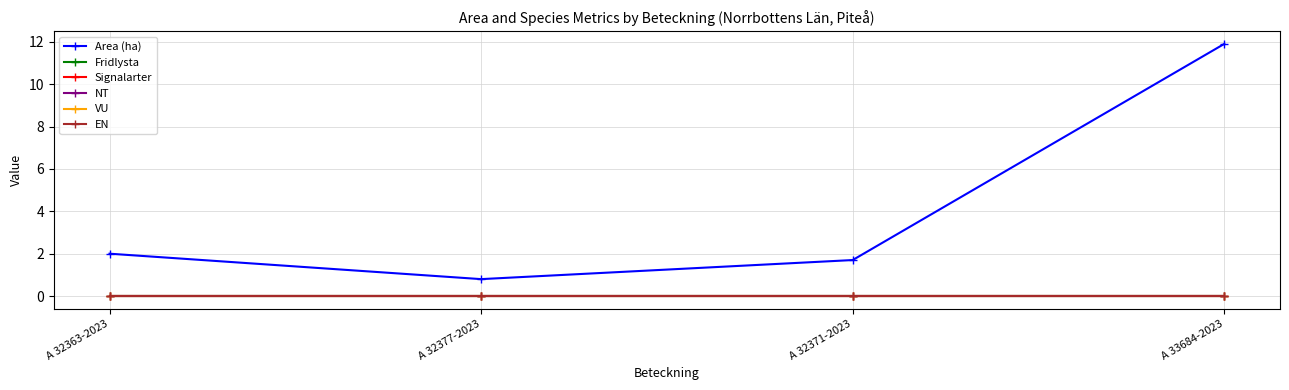

Which series changed the most between A 32371-2023 and A 33684-2023?

Area (ha)